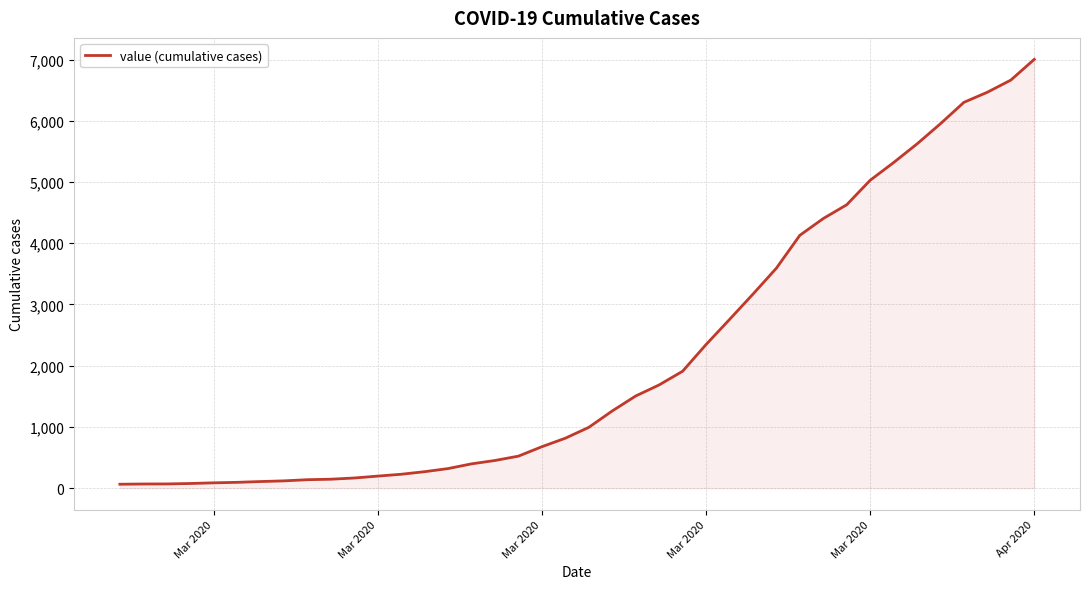

What is the difference between the maximum and minimum values?

6939